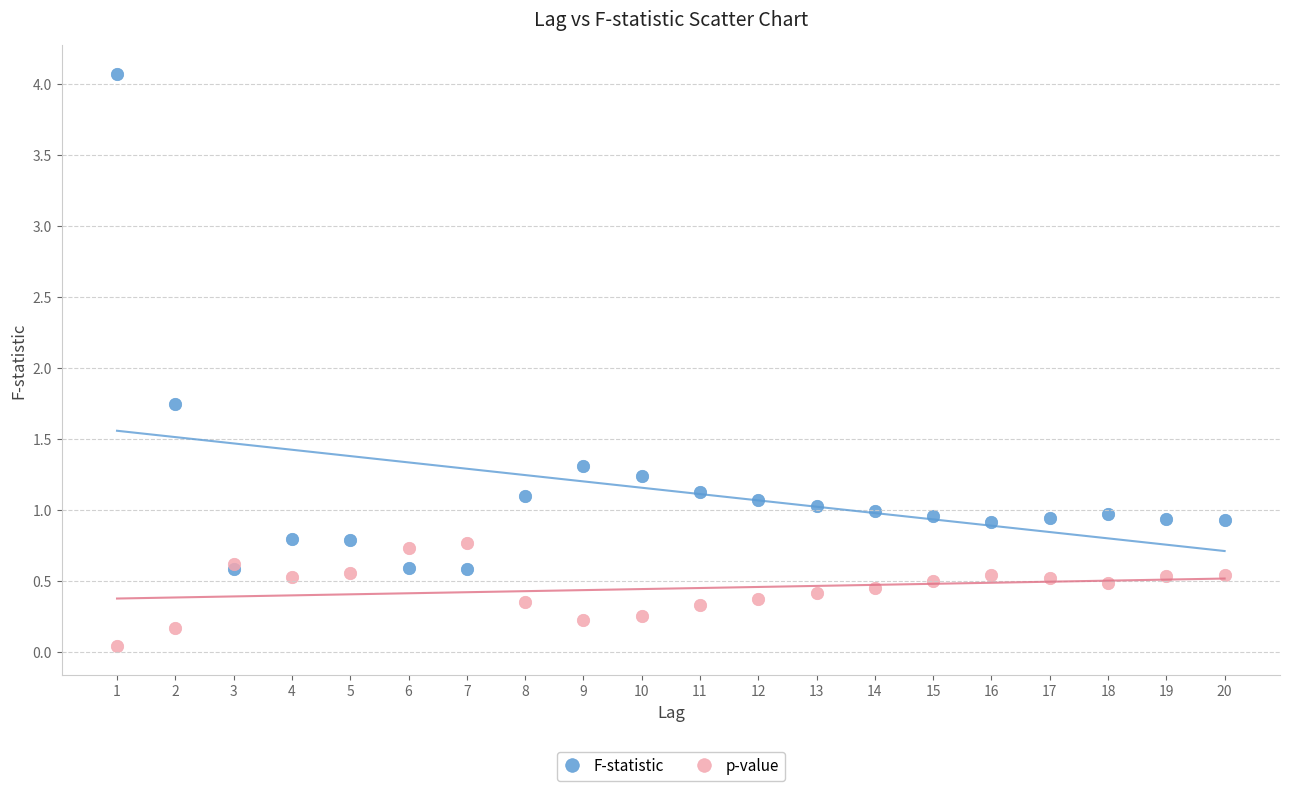

Which series contains the lowest Y value?

p-value